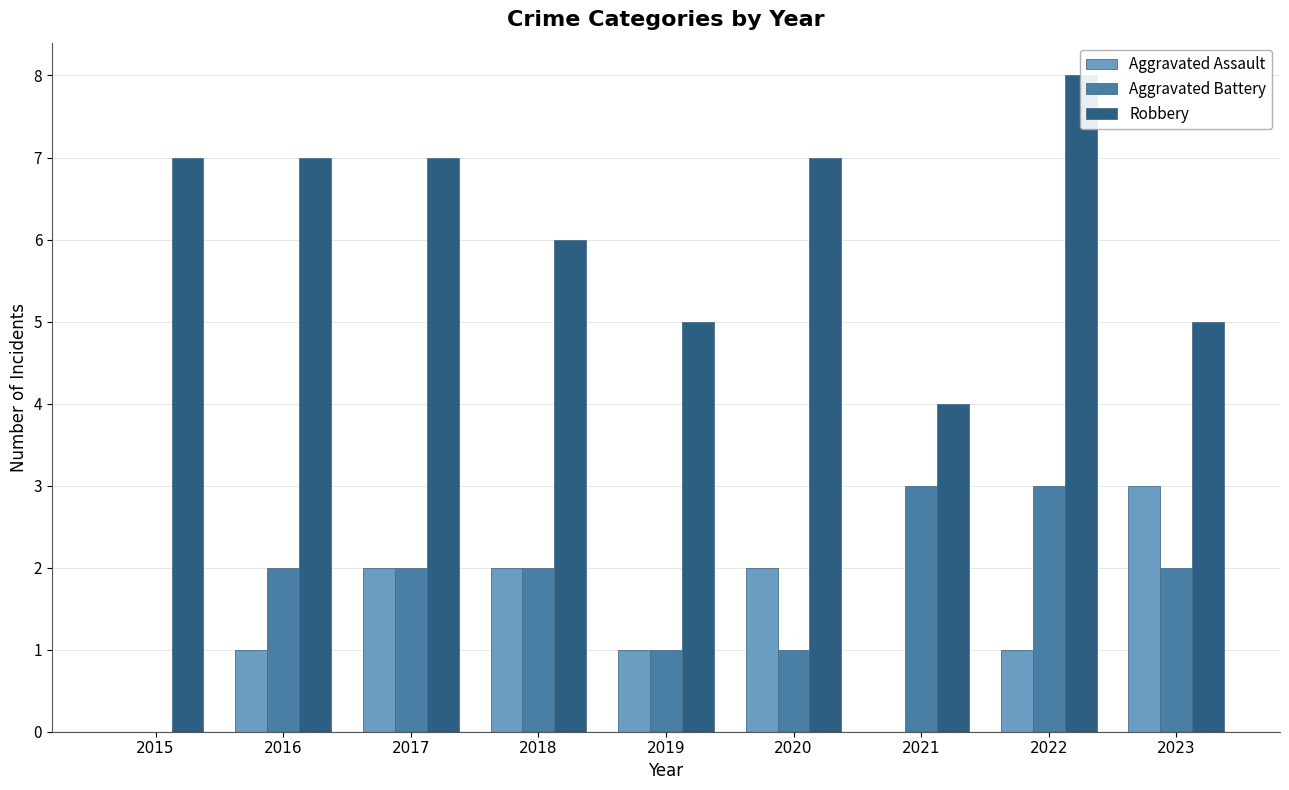

Is the value of Aggravated Assault at 2015 greater than the value of Robbery at 2017?

No